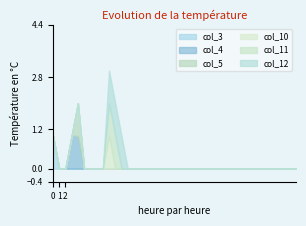

The col_12 series shows -1 at 18. True or false?

False